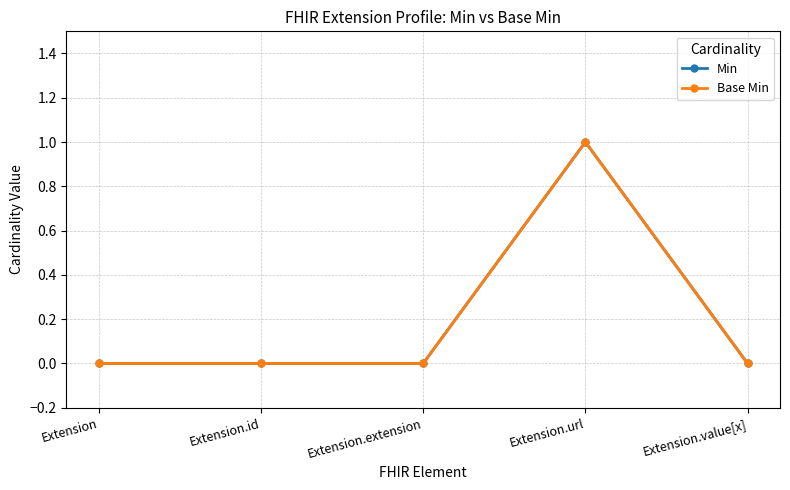

Does the chart have visible grid lines?

Yes